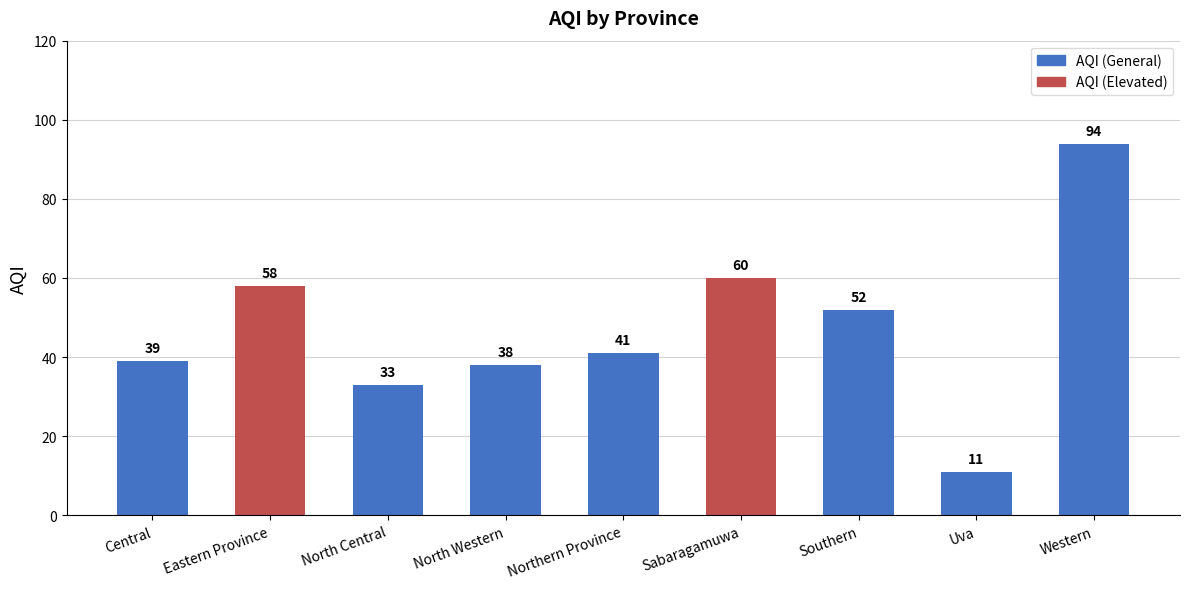

List the labels in order of value, smallest first.

Uva, North Central, North Western, Central, Northern Province, Southern, Eastern Province, Sabaragamuwa, Western